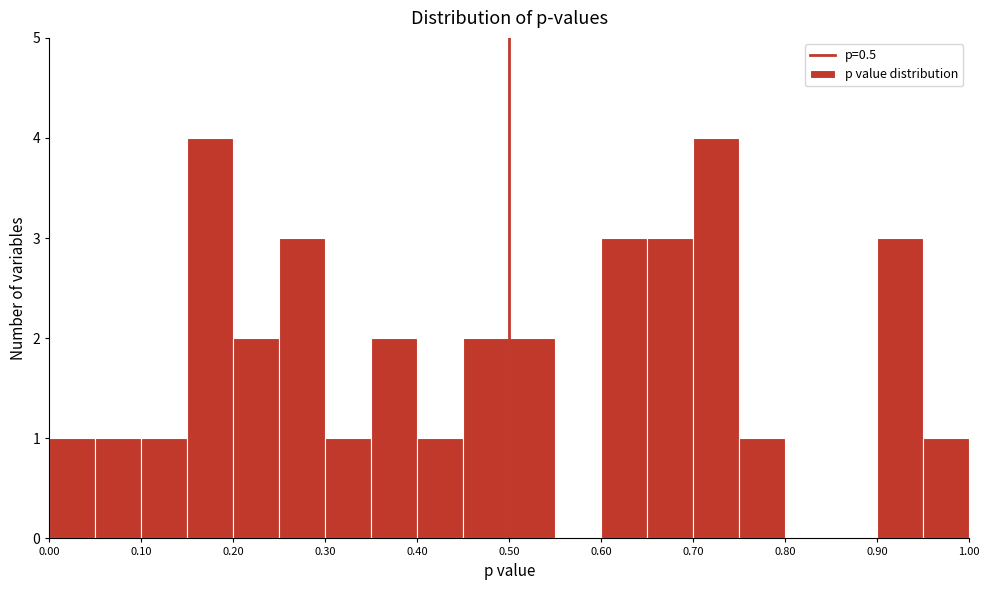

Reading left to right, list every bar in this chart as the range it spans on the x-axis followed by its height. The values are not printed on the chart, so give them approximately, as read against the axis.

0.00 to 0.05: 1
0.05 to 0.10: 1
0.10 to 0.15: 1
0.15 to 0.20: 4
0.20 to 0.25: 2
0.25 to 0.30: 3
0.30 to 0.35: 1
0.35 to 0.40: 2
0.40 to 0.45: 1
0.45 to 0.50: 2
0.50 to 0.55: 2
0.55 to 0.60: 0
0.60 to 0.65: 3
0.65 to 0.70: 3
0.70 to 0.75: 4
0.75 to 0.80: 1
0.80 to 0.85: 0
0.85 to 0.90: 0
0.90 to 0.95: 3
0.95 to 1.00: 1